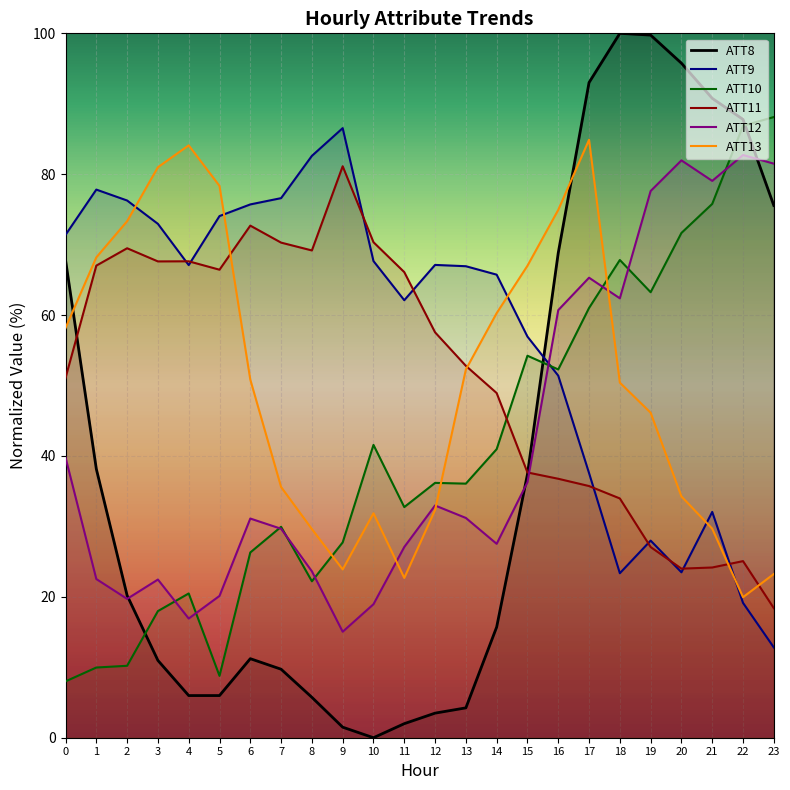

At which label does ATT13 reach its minimum?

22